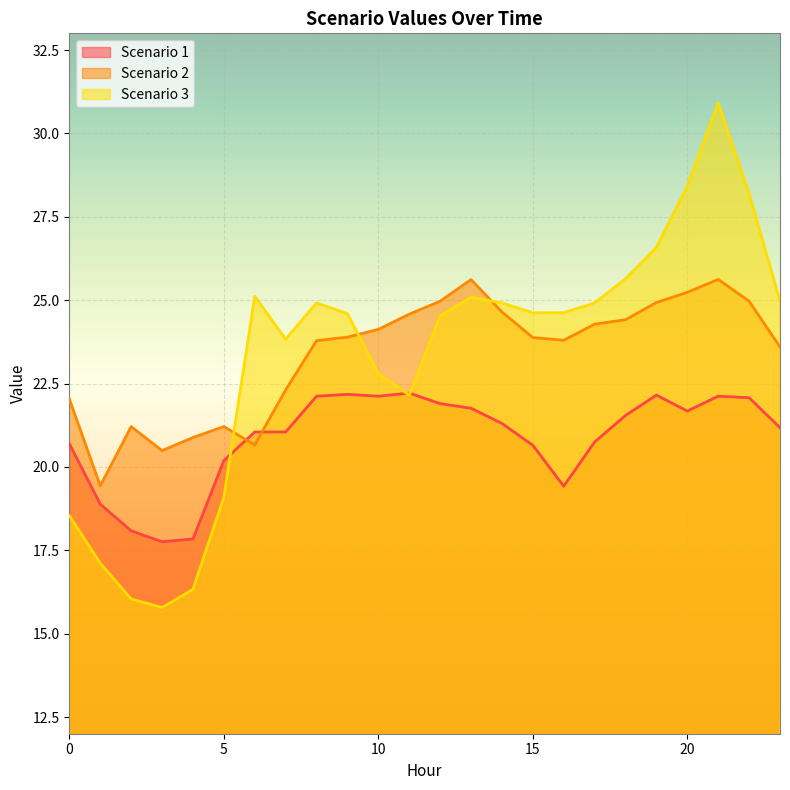

True or false: Scenario 1 has more than 0 interior local peaks.

True